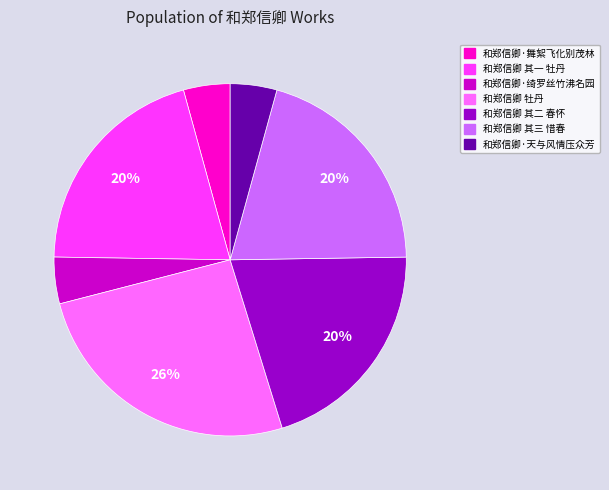

Is 和郑信卿·天与风情压众芳 the majority of the pie?

No